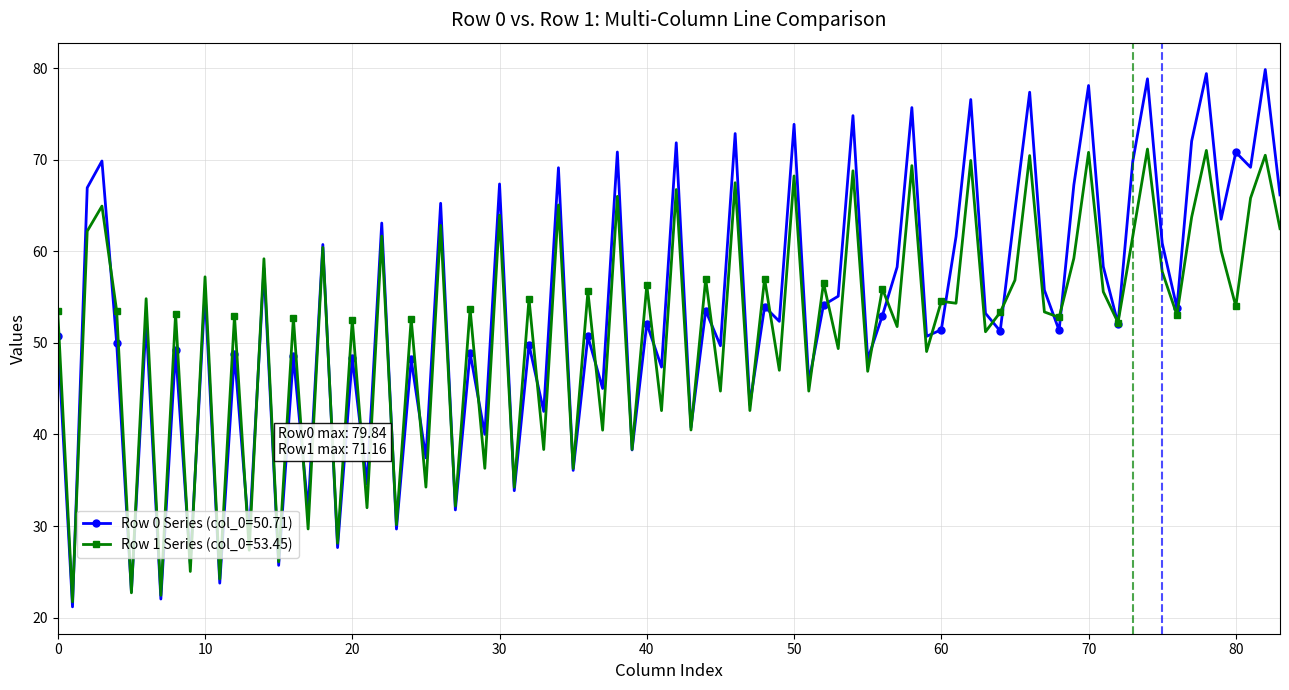

Rank the series by their maximum value, from highest to lowest.

Row 0 Series (col_0=50.71), Row 1 Series (col_0=53.45)